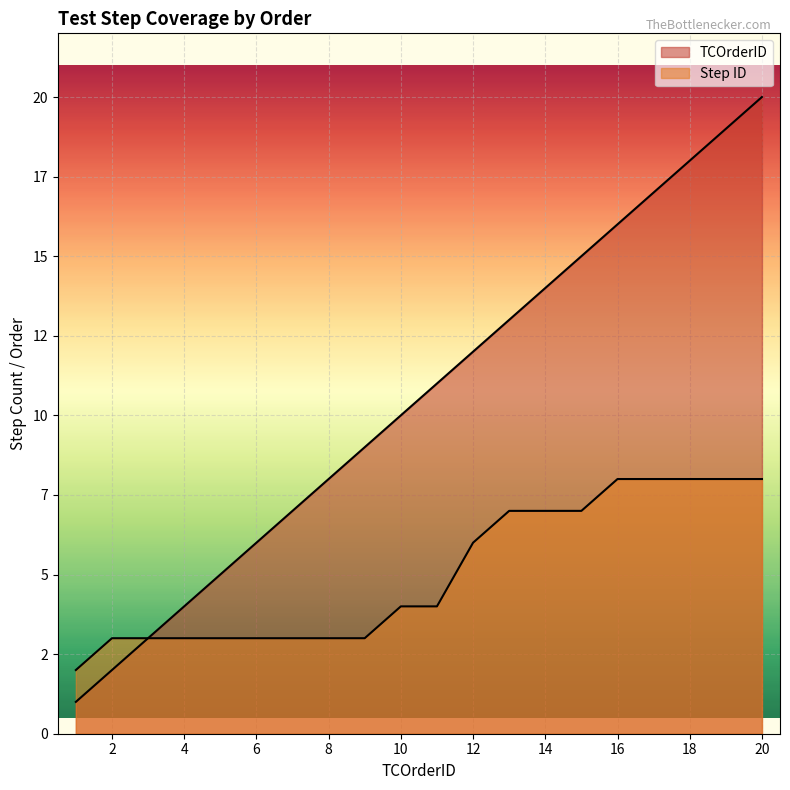

What is the value of the Step ID point at the 20th from the left?

8